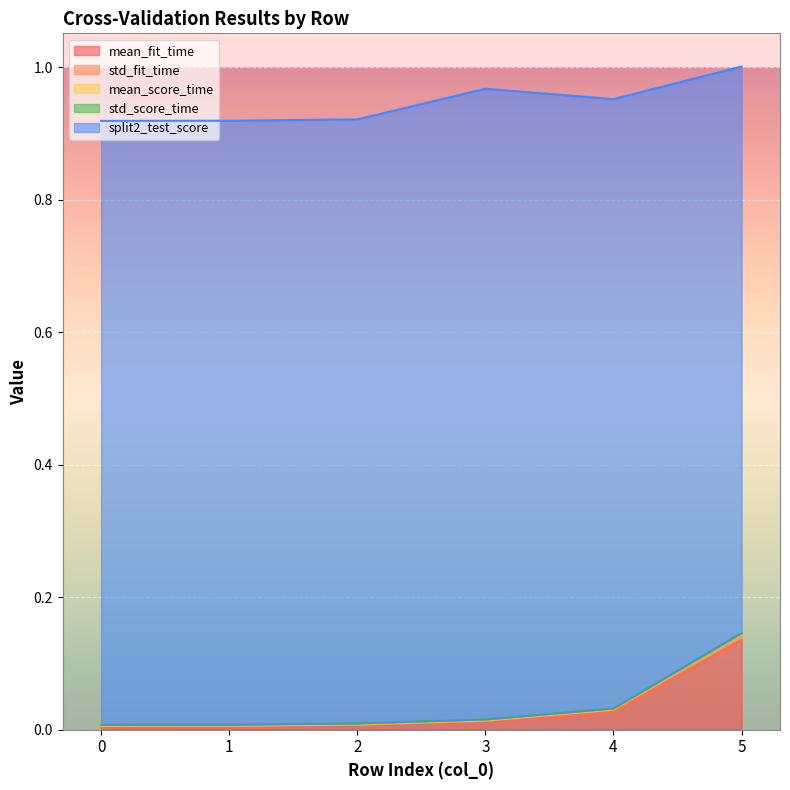

How many data points does each series have?

6